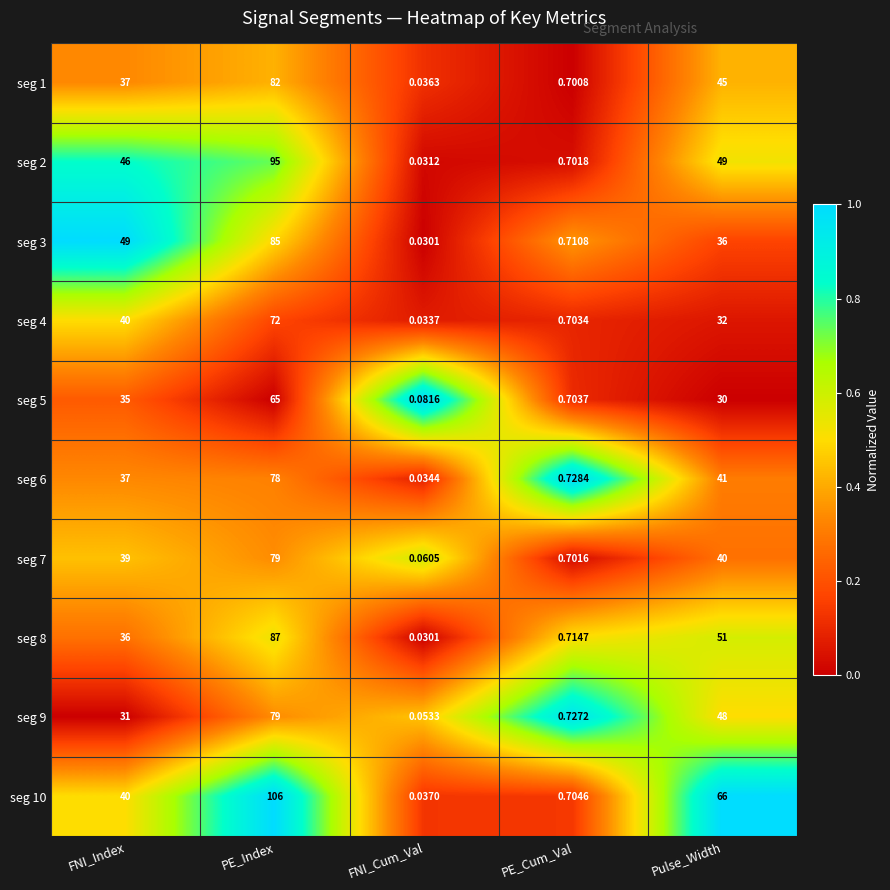

At which category is the sum across all series the highest?

PE_Index